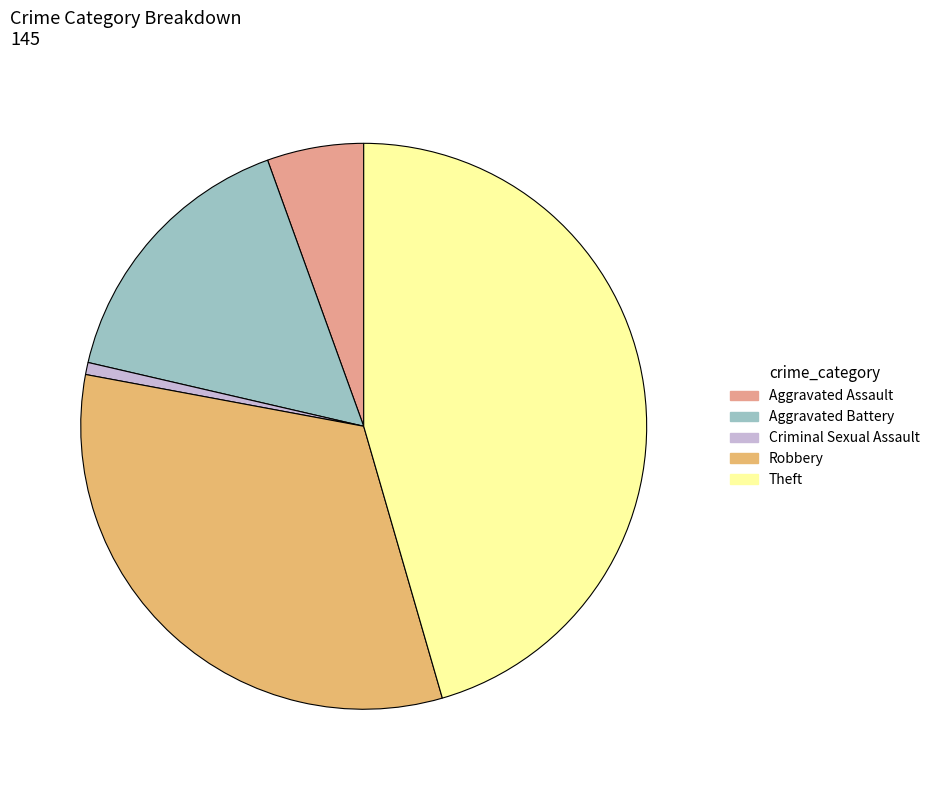

Which category has the biggest portion of the pie?

Theft